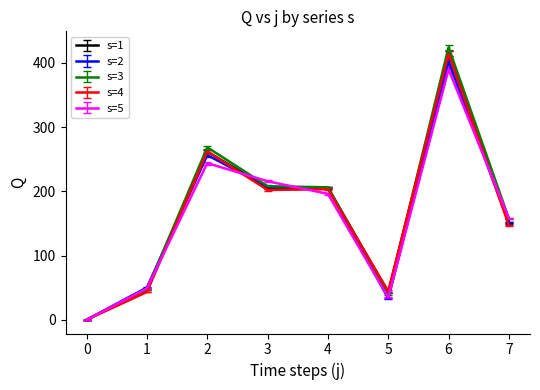

Which series changed the most between 0 and 2?

s=3